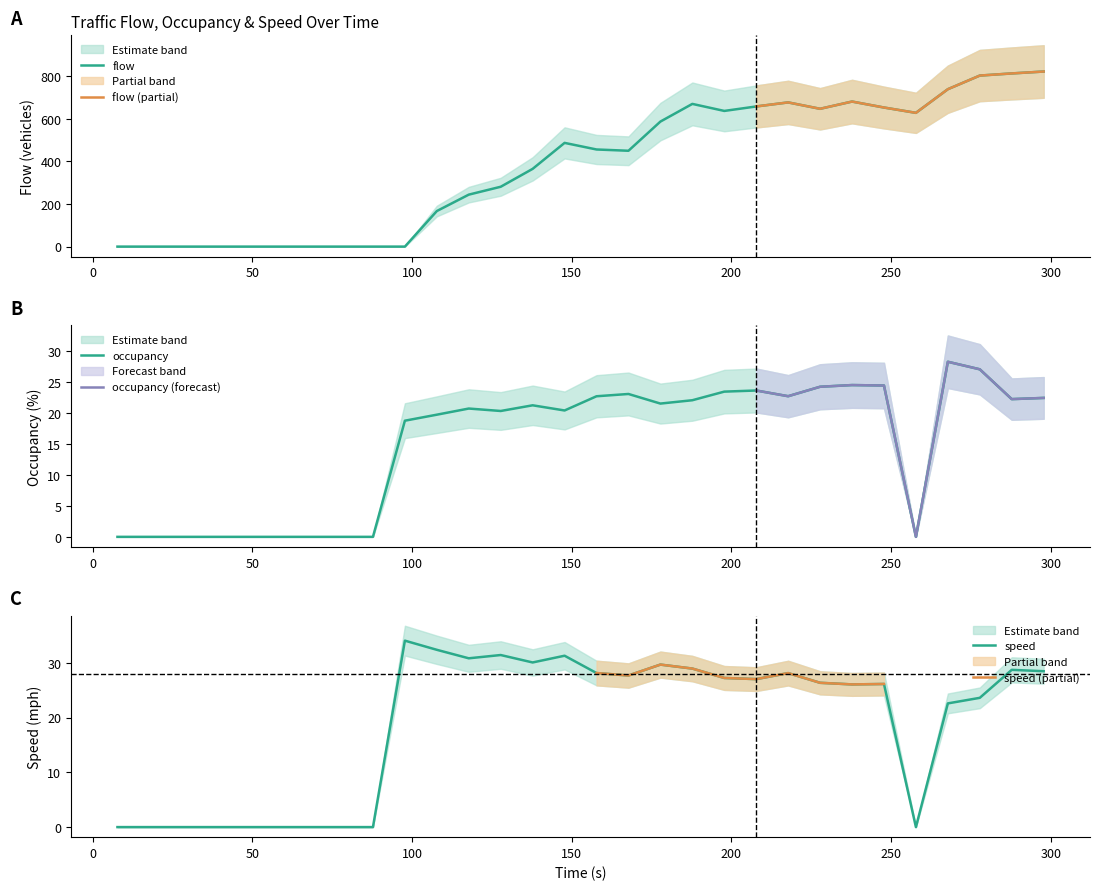

What is the greatest value displayed?

822.0